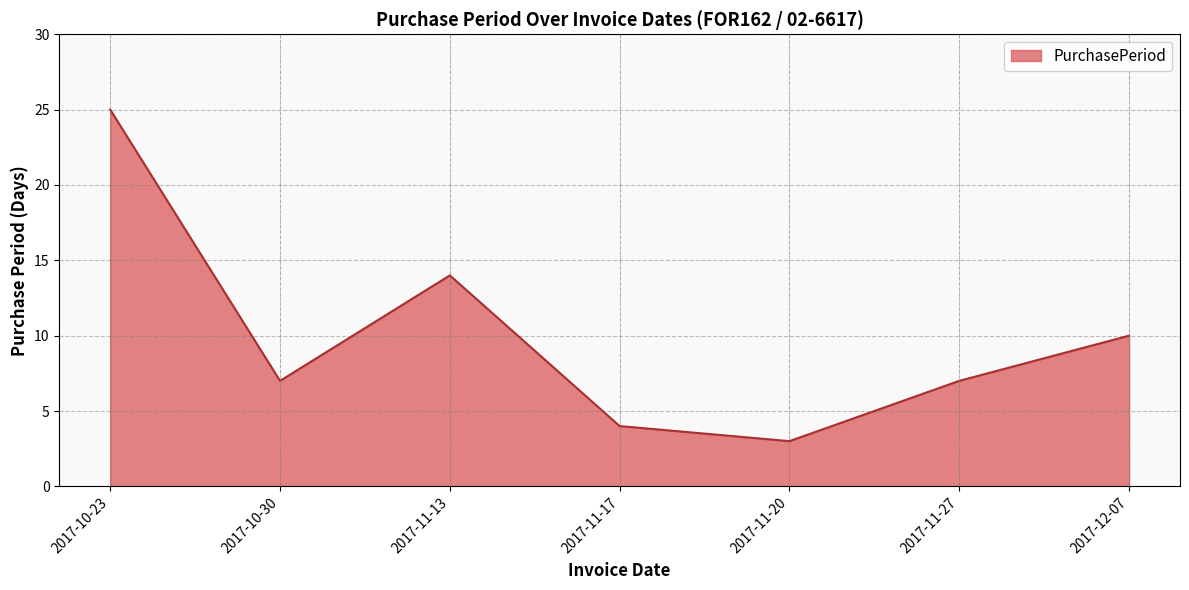

What position from the right is 2017-11-27?

2